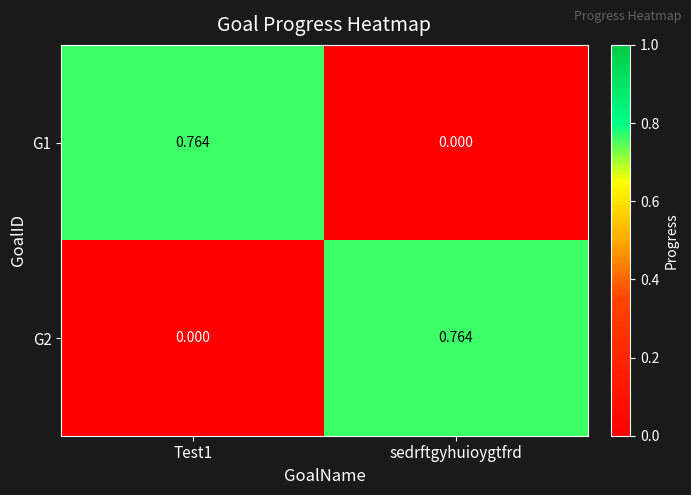

How many categories are shown in the chart?

2